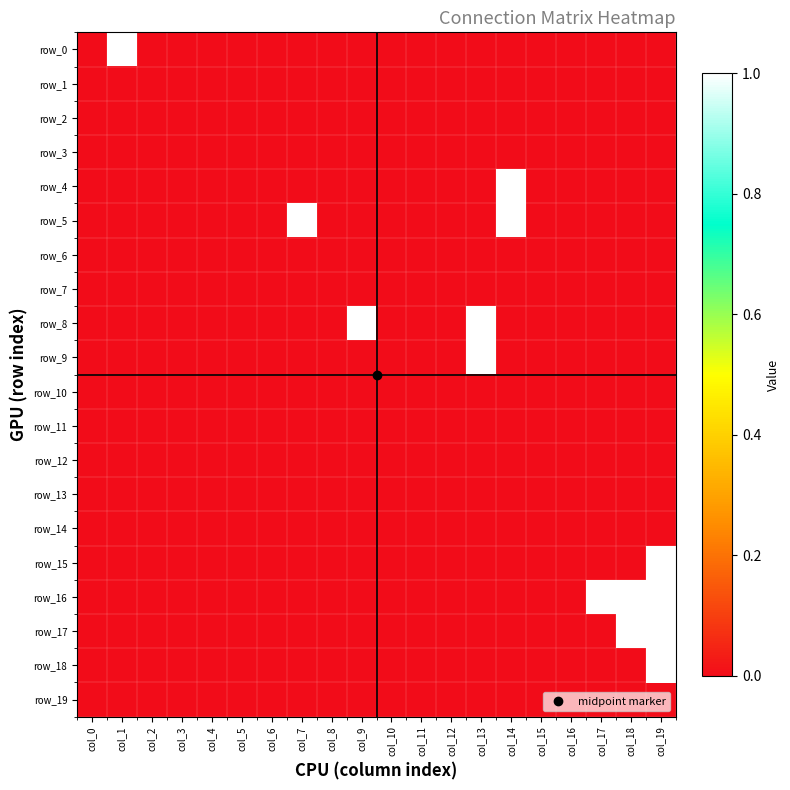

What is the greatest value displayed?

1